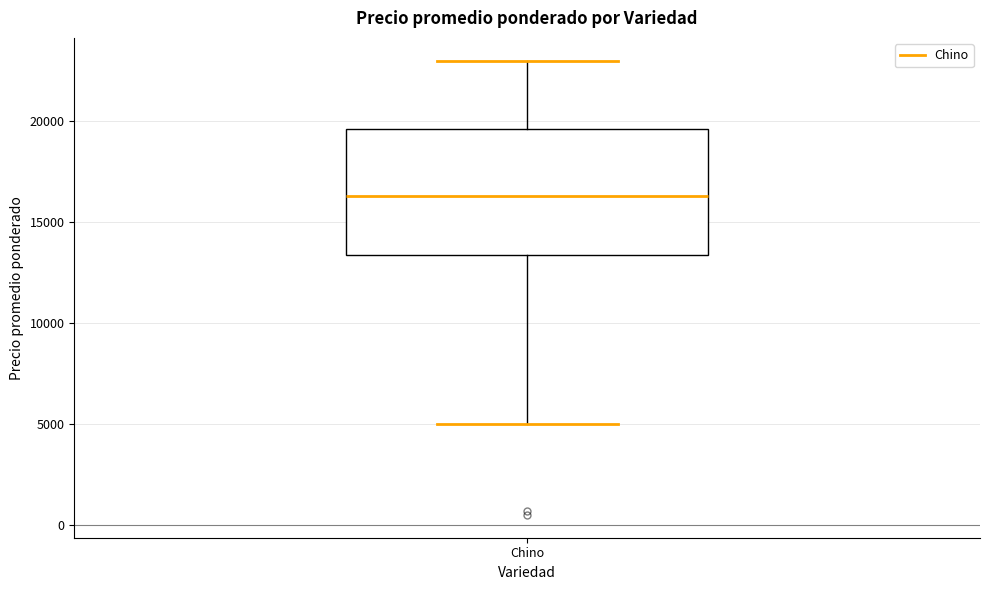

Transcribe this box plot: give where the median line is, the range the box spans, and where the two whiskers end, as read against the y-axis. The values are not printed on the chart, so give them approximately, as read against the axis.

median 16500, box 13500 to 19500, whiskers 5000 to 23000